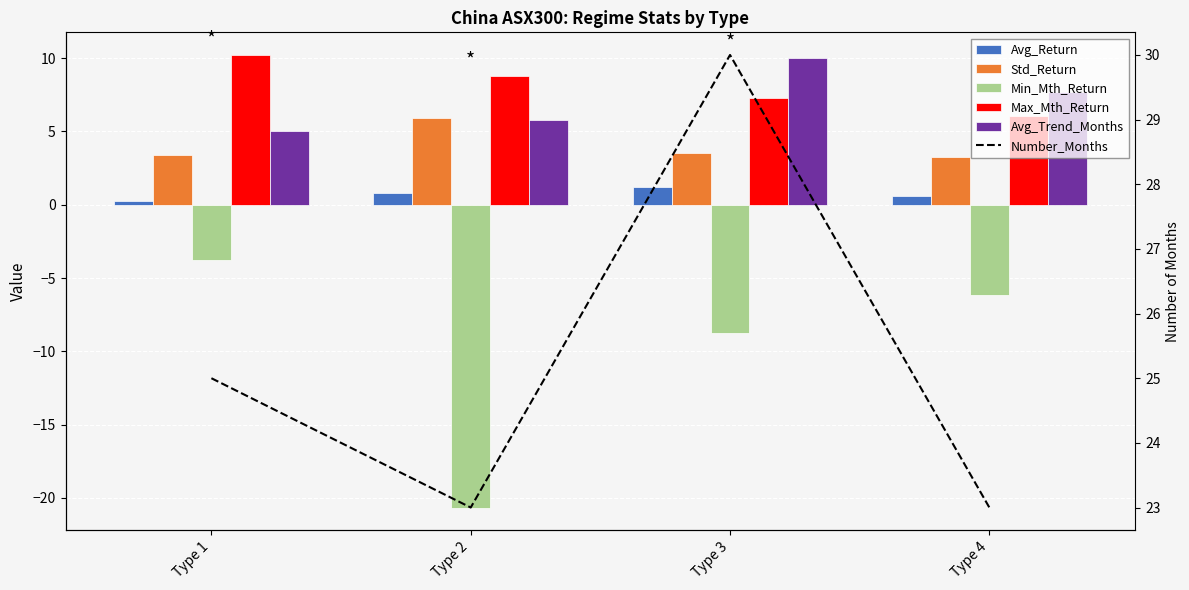

The Std_Return series shows 3.5 at Type 3. True or false?

True